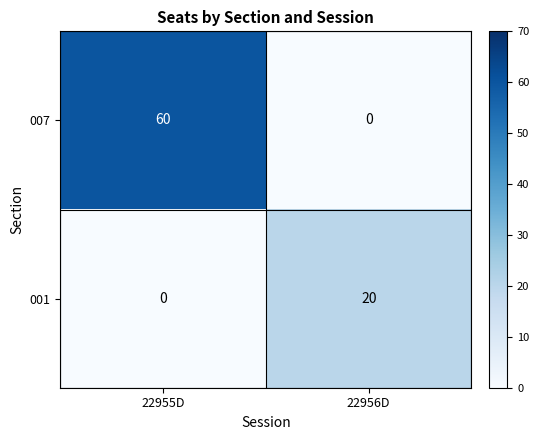

What is the difference between the highest and lowest values at 22956D?

20